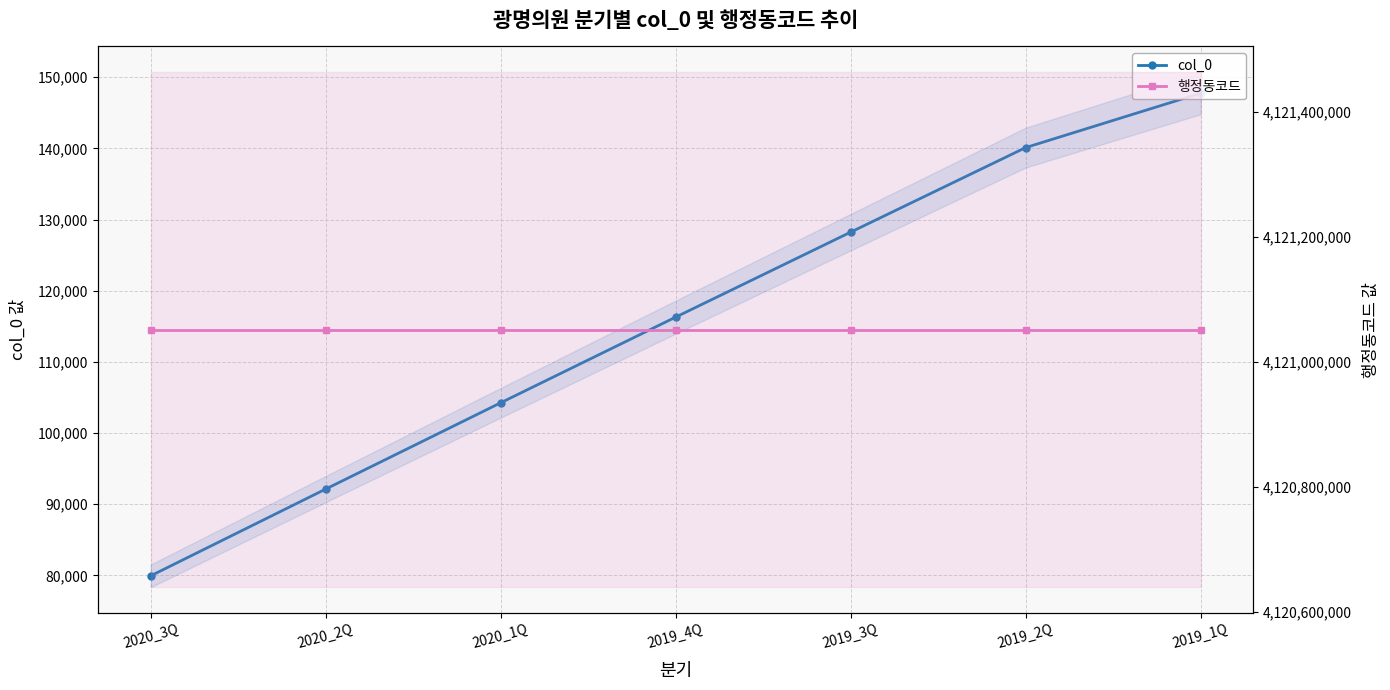

True or false: 행정동코드 and col_0 cross at least once.

False